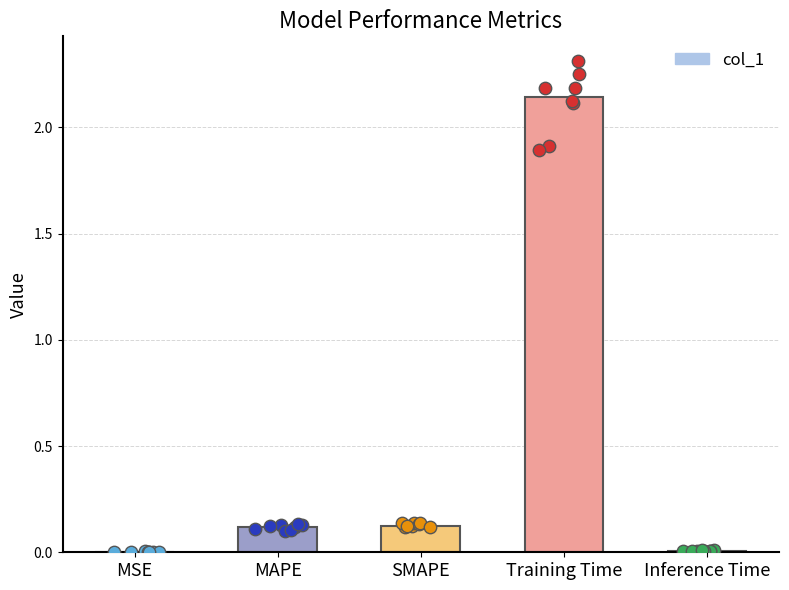

What is the change in value from MSE to MAPE?

+0.1